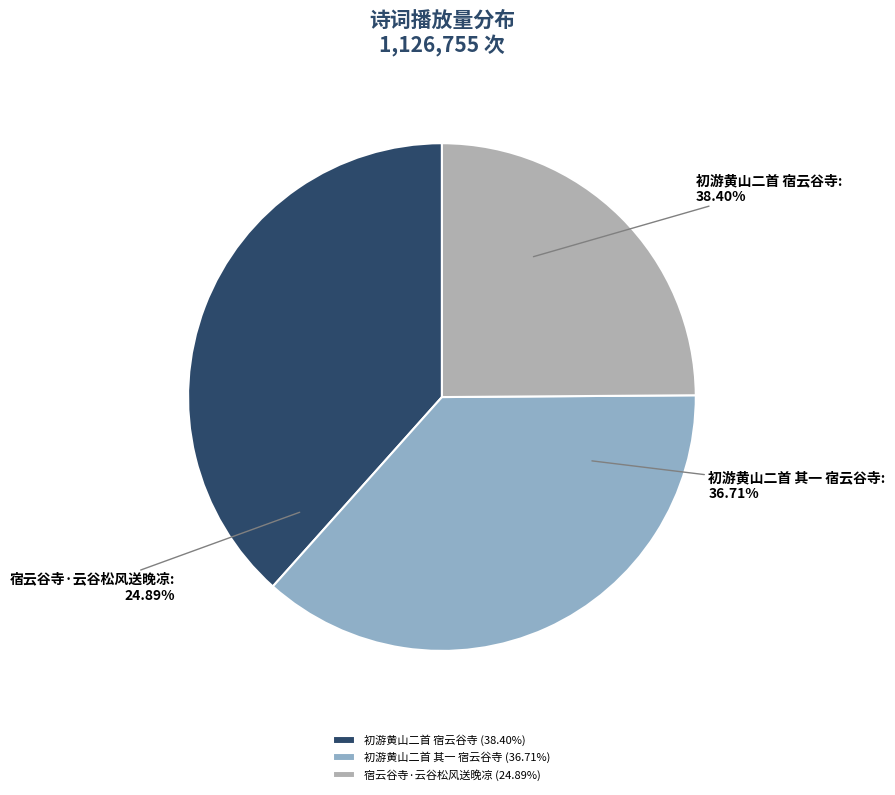

How many slices are in this pie chart?

3